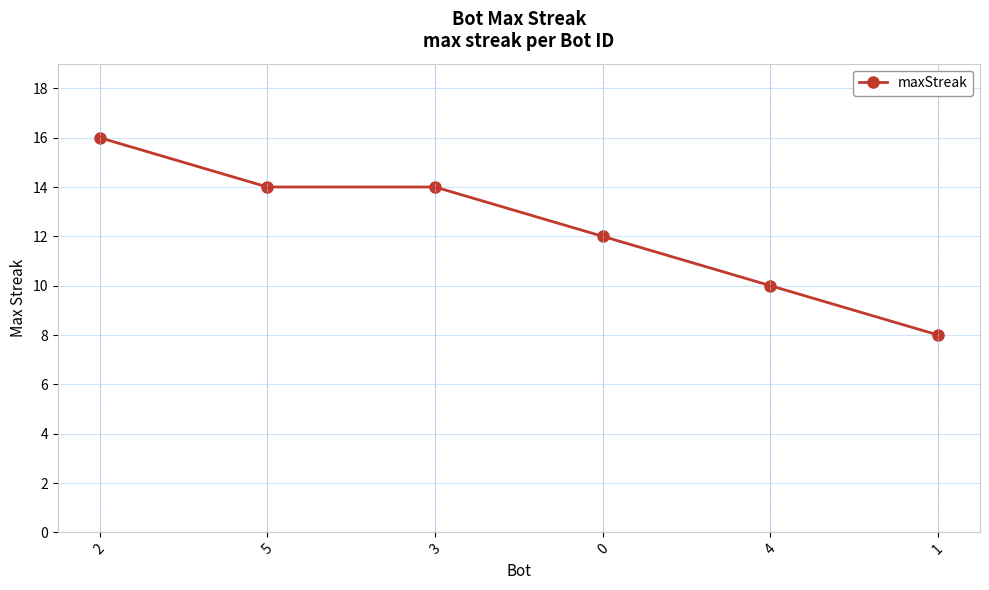

What is the greatest value displayed?

16